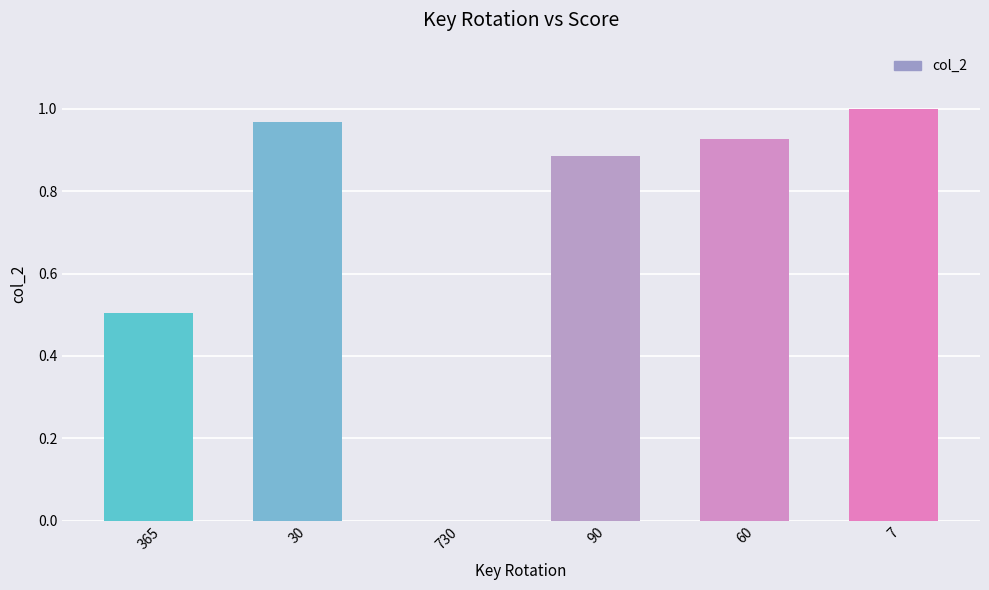

Which has a higher value, 7 or 365?

7